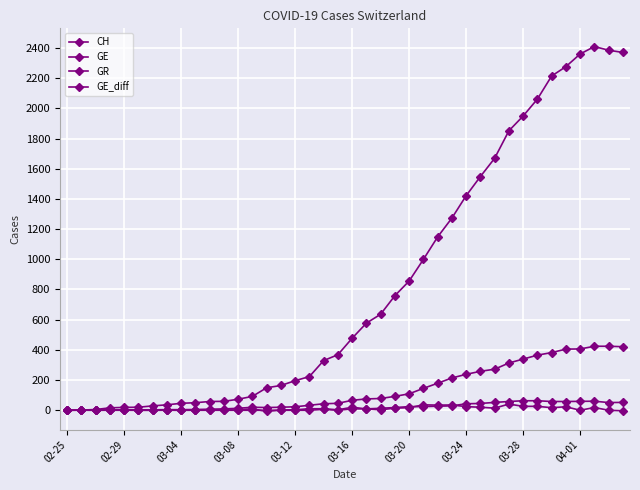

List the series in order of their peak value, highest first.

CH, GE, GR, GE_diff